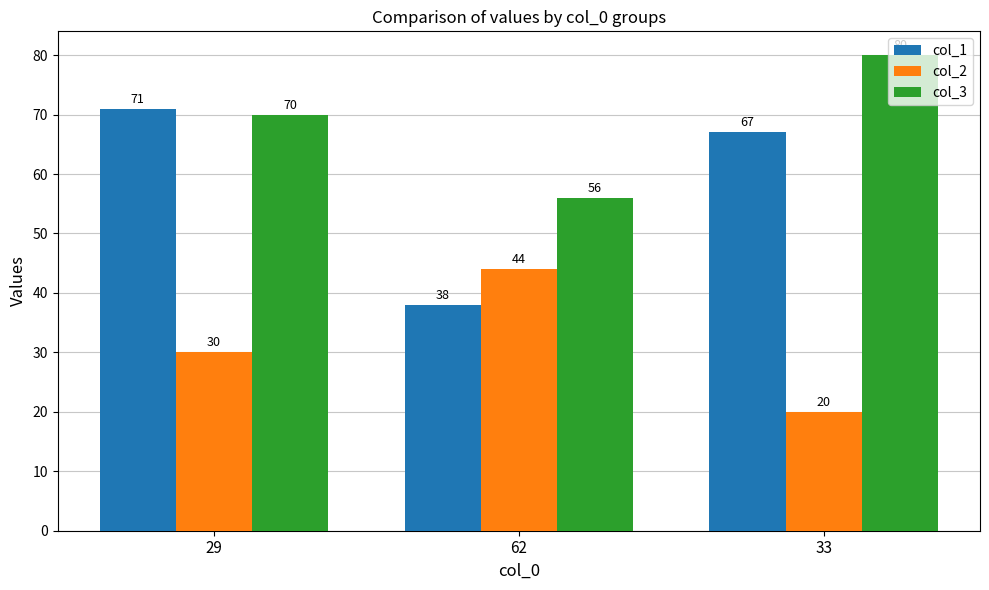

What is the spread (max minus min) of values at 29?

41